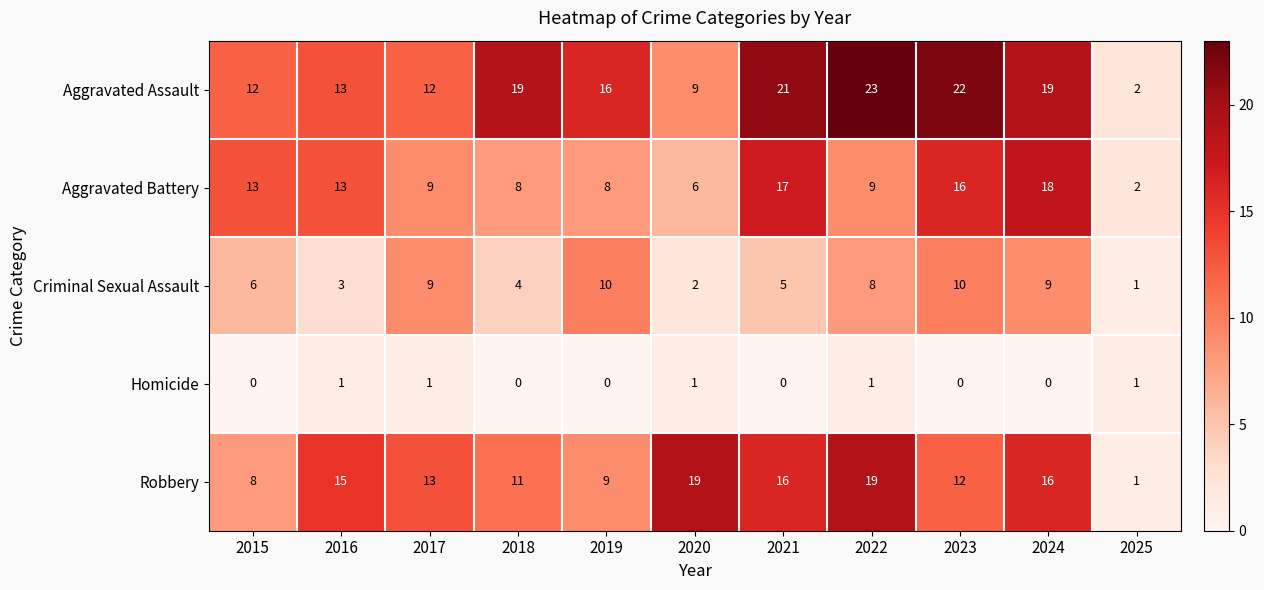

How many series are shown in this chart?

5